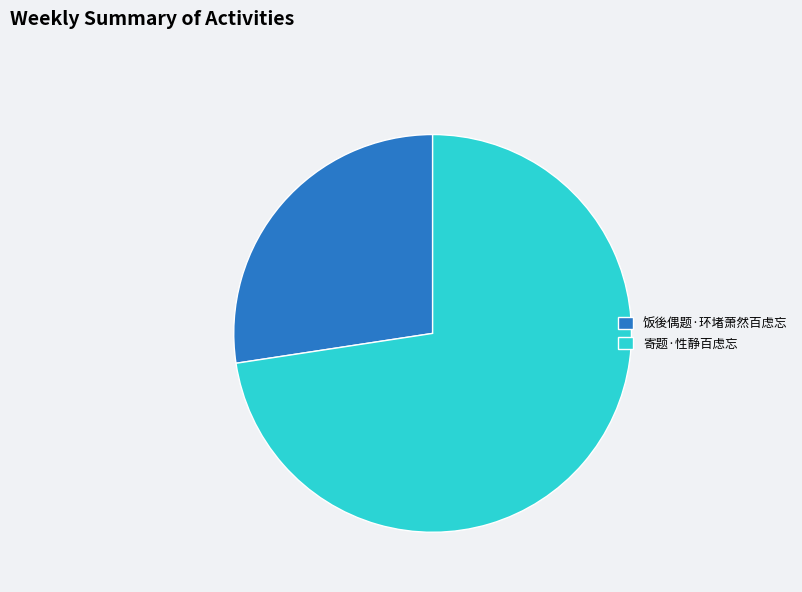

How many slices are in this pie chart?

2